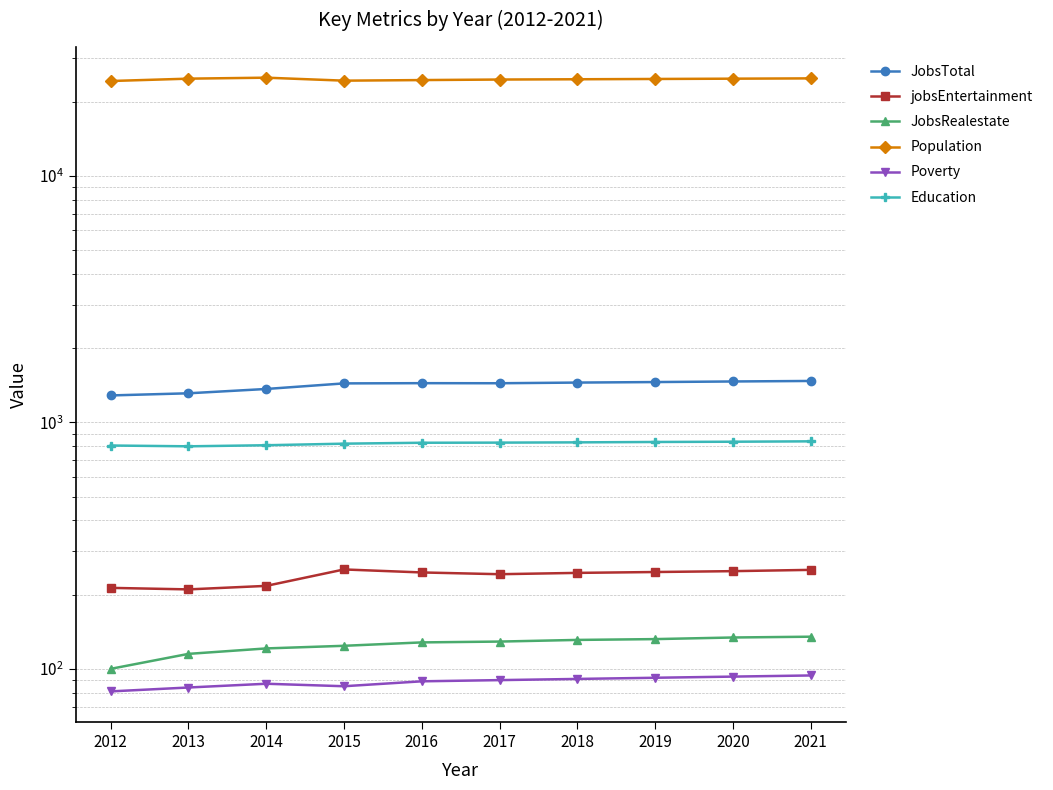

Which category has the highest value across all series?

2014